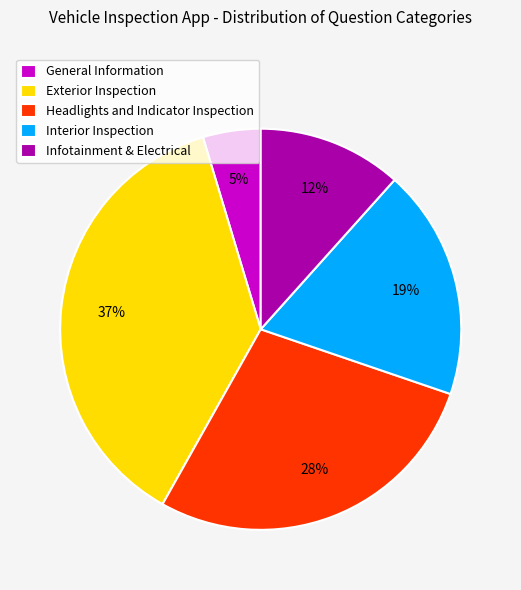

Do Headlights and Indicator Inspection and Exterior Inspection together represent more than half of the pie?

Yes